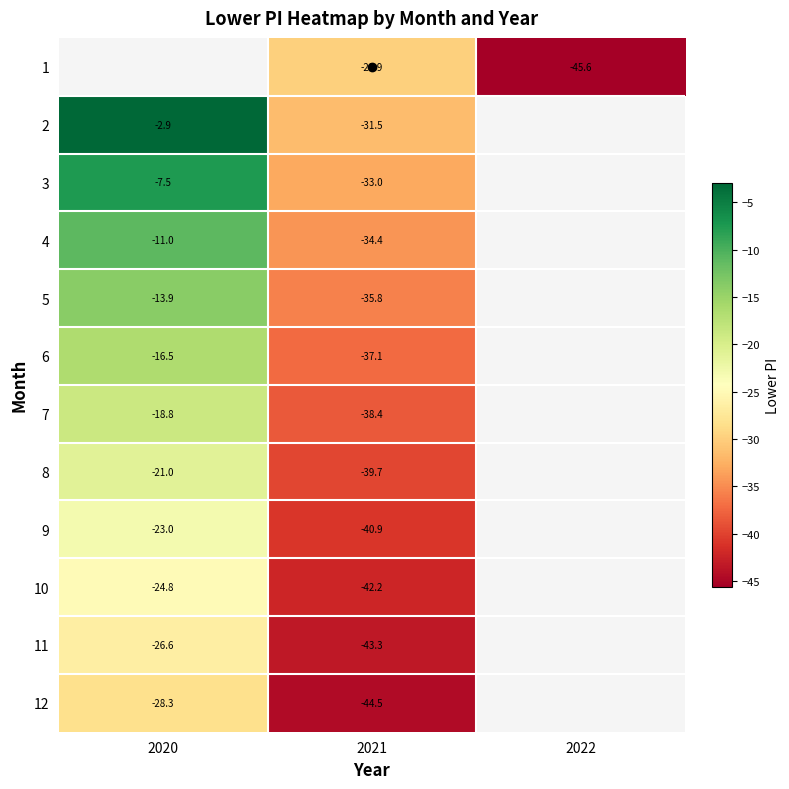

The 2 series shows -31.5 at 2021. True or false?

True